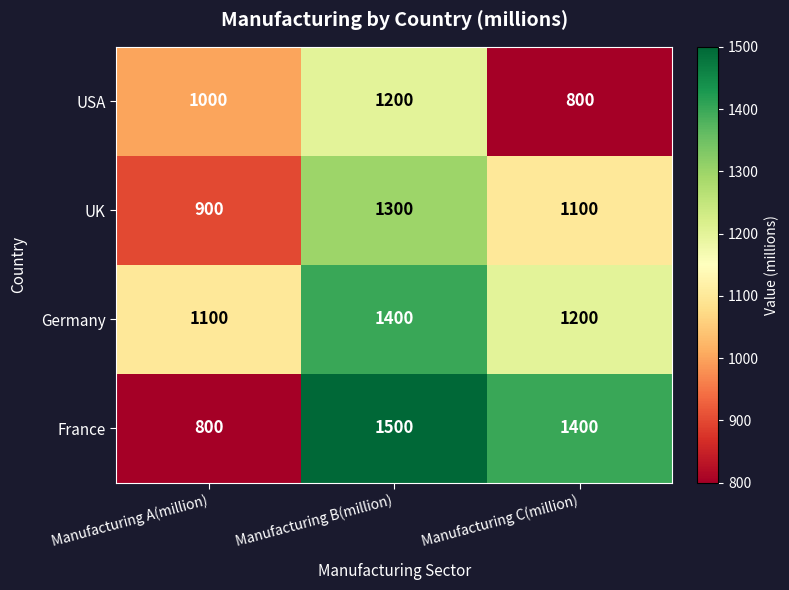

How many categories are shown in the chart?

3